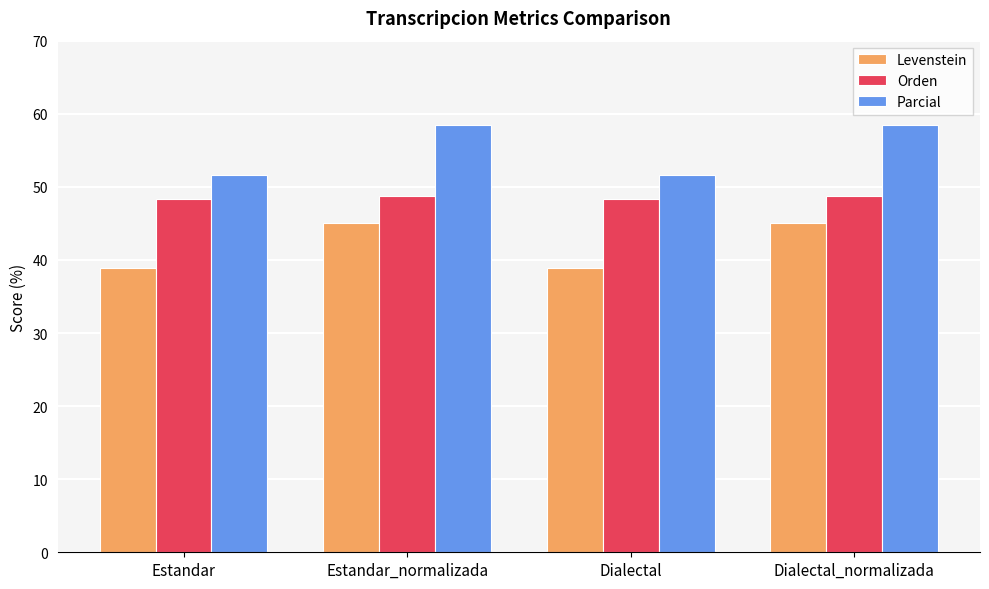

How many bars are there in total?

12